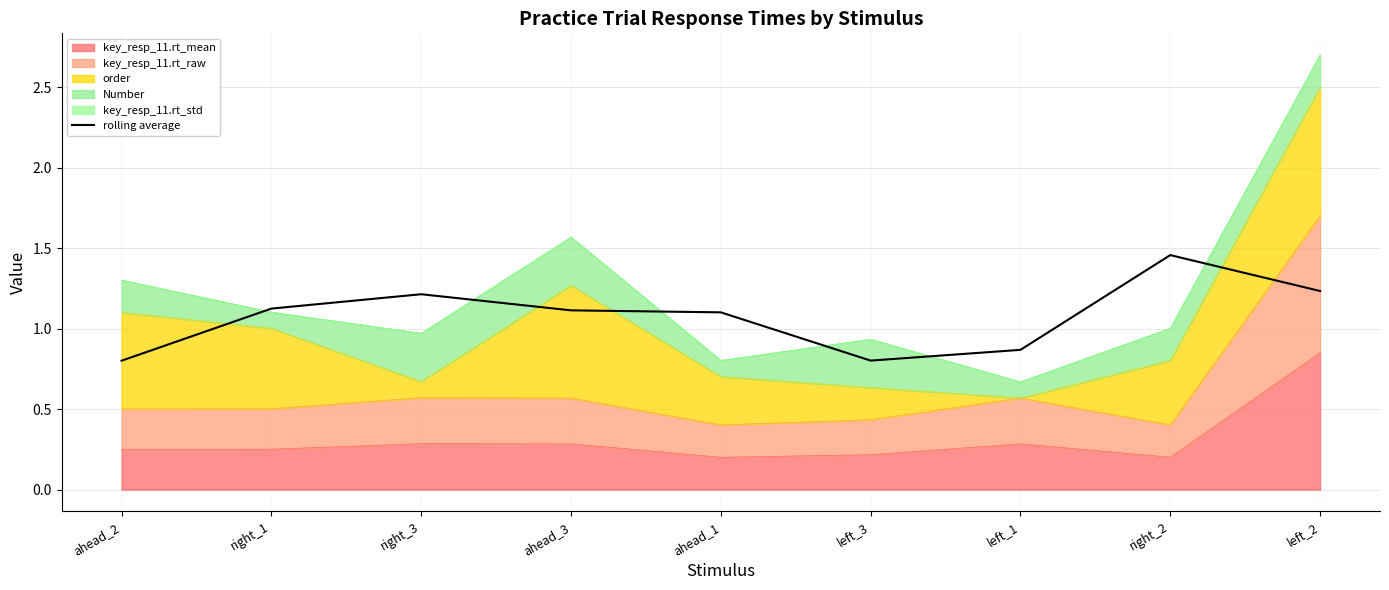

How many data points are less than 1?

3